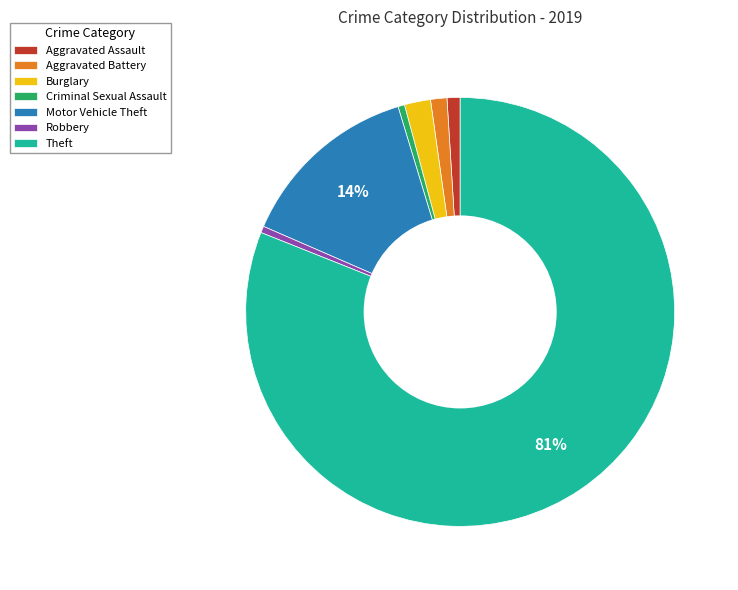

Which slice is the largest?

Theft